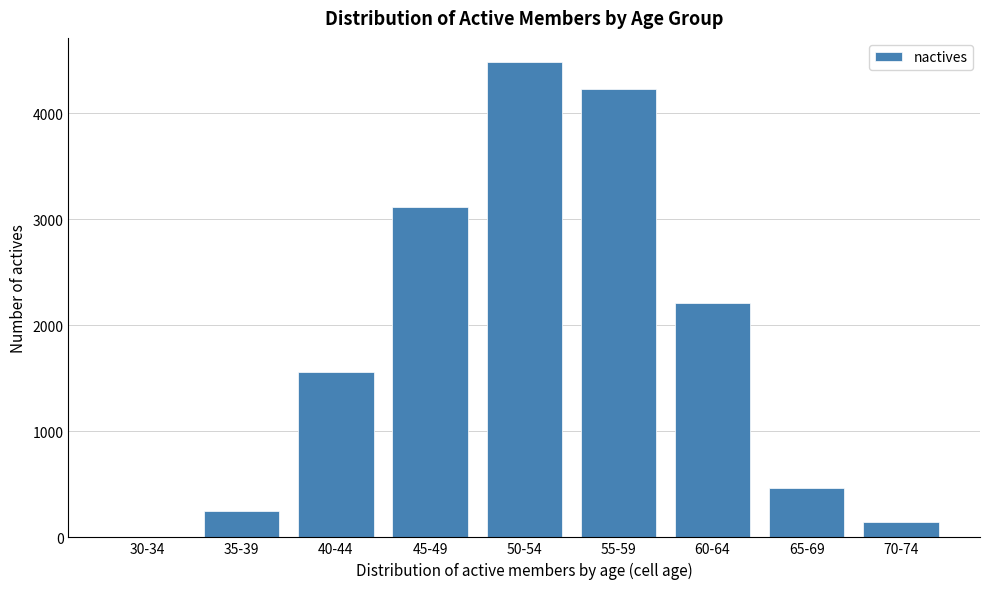

Reading right to left, what are all the values shown in this chart?

70-74=149	65-69=470	60-64=2214	55-59=4226	50-54=4486	45-49=3115	40-44=1559	35-39=253	30-34=5